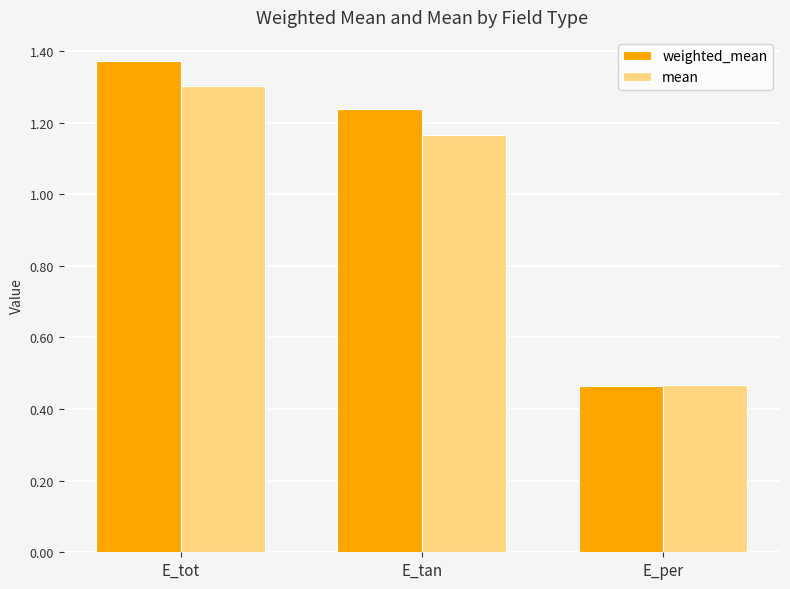

Between E_tan and E_per, which series saw the biggest shift?

weighted_mean